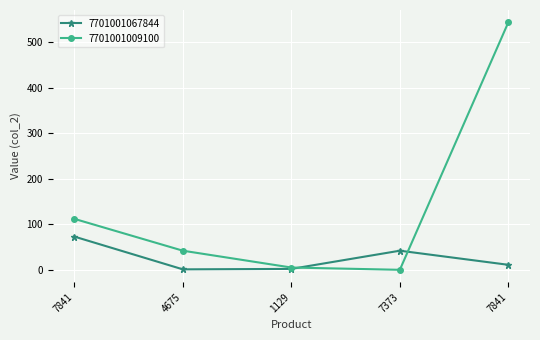

Does the chart have visible grid lines?

Yes